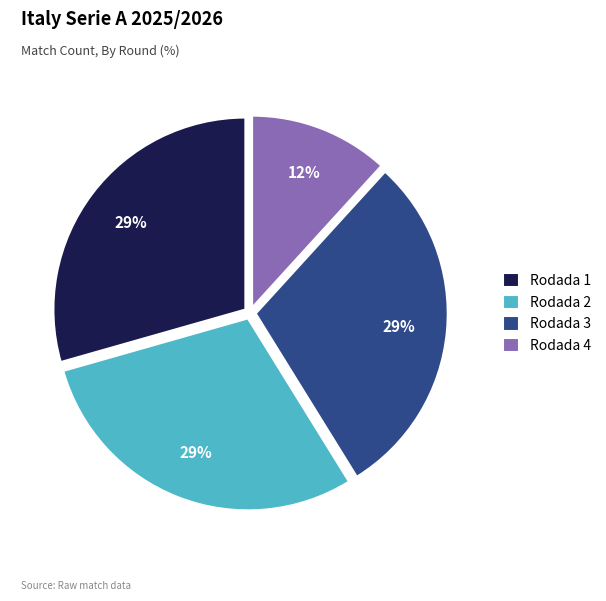

To the nearest percent, what portion does Rodada 1 represent?

29%